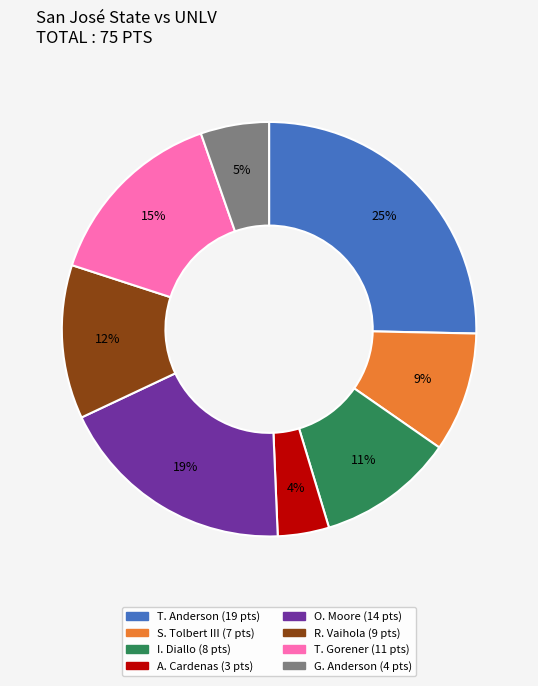

What percentage is the A. Cardenas slice, to the nearest percent?

4%